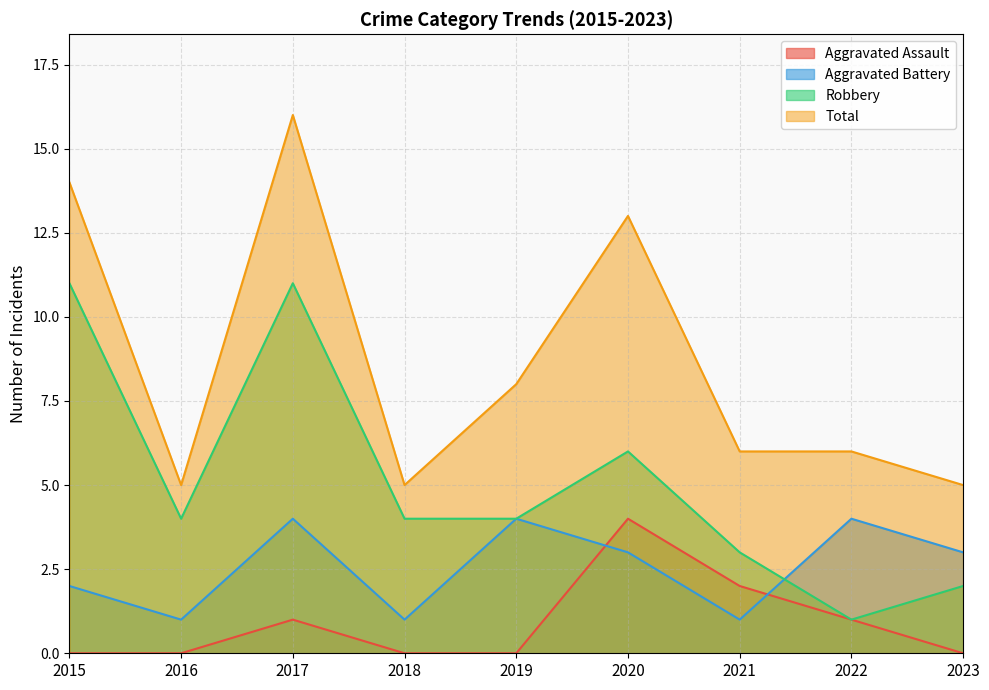

Reading left to right, what are all the values shown in this chart?

Aggravated Assault: 2015=0	2016=0	2017=1	2018=0	2019=0	2020=4	2021=2	2022=1	2023=0
Aggravated Battery: 2015=2	2016=1	2017=4	2018=1	2019=4	2020=3	2021=1	2022=4	2023=3
Robbery: 2015=11	2016=4	2017=11	2018=4	2019=4	2020=6	2021=3	2022=1	2023=2
Total: 2015=14	2016=5	2017=16	2018=5	2019=8	2020=13	2021=6	2022=6	2023=5